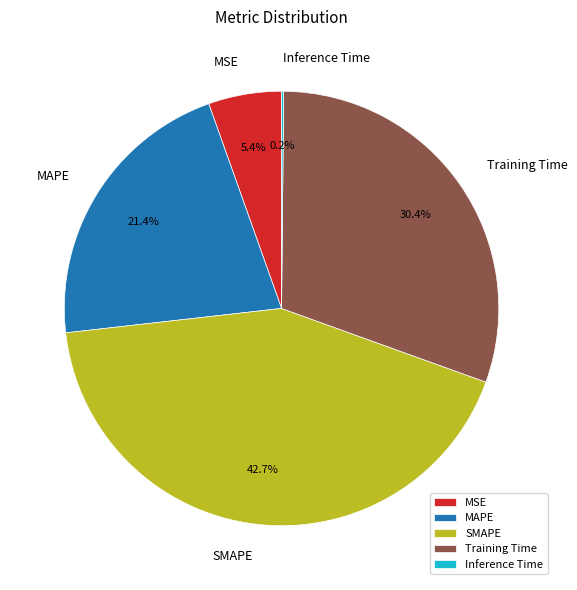

Which has a higher value, SMAPE or Training Time?

SMAPE